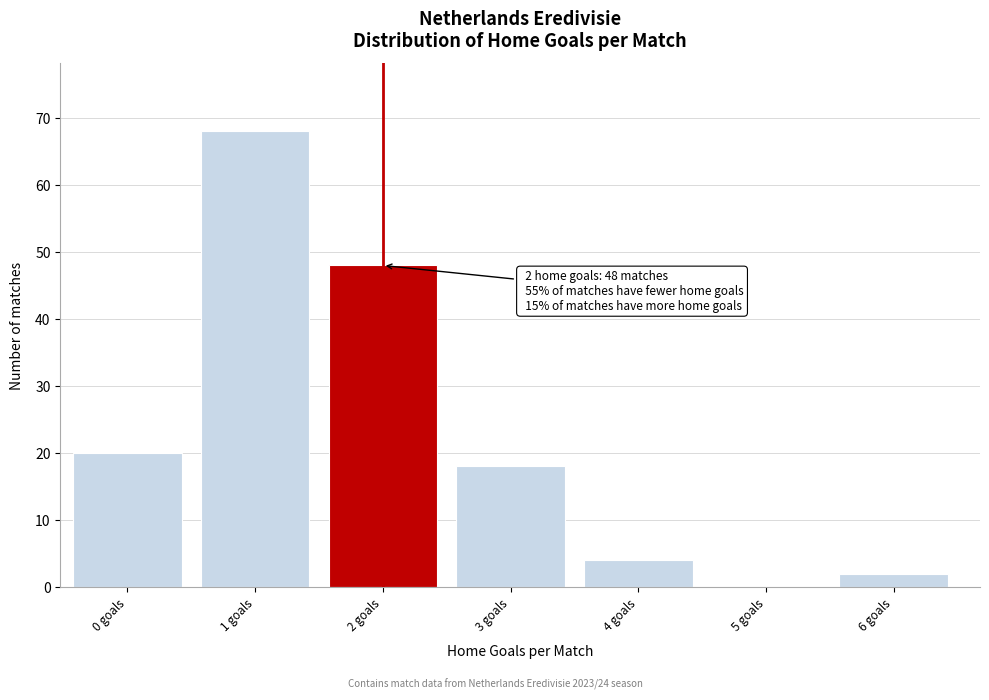

Reading left to right, transcribe all the data shown in this chart.

0 goals=20	1 goals=68	2 goals=48	3 goals=18	4 goals=4	5 goals=0	6 goals=2